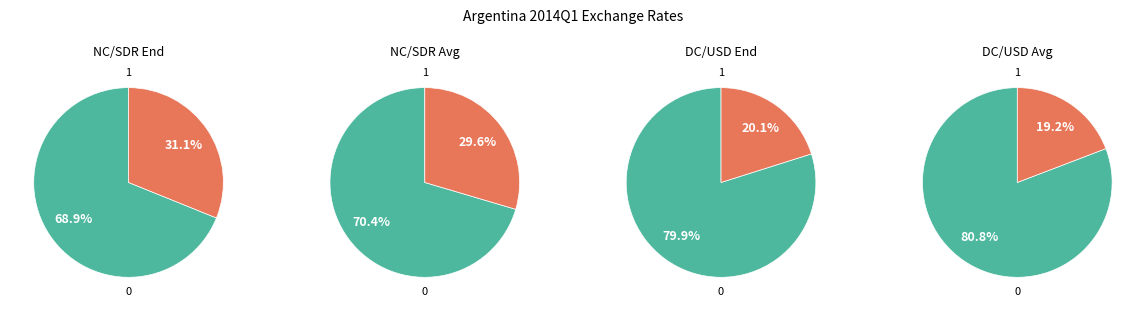

To the nearest percent, what percentage of the pie is National Currency per SDR, Period Average?

30%